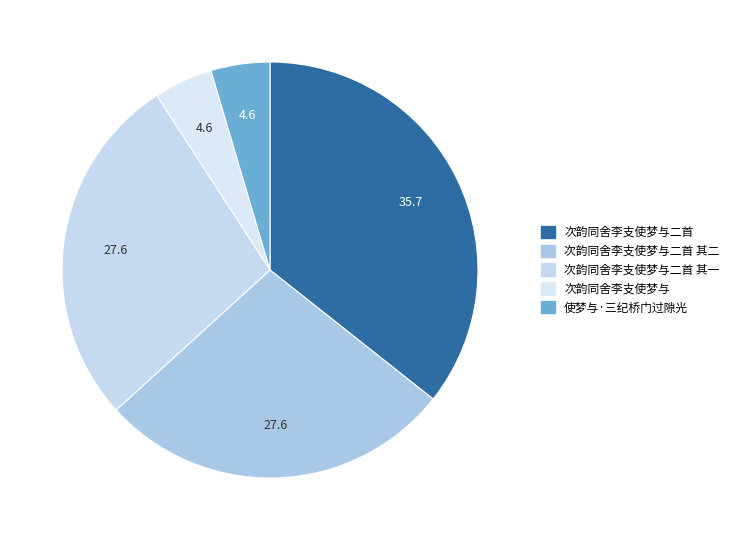

To the nearest percent, what portion does 使梦与·三纪桥门过隙光 represent?

5%